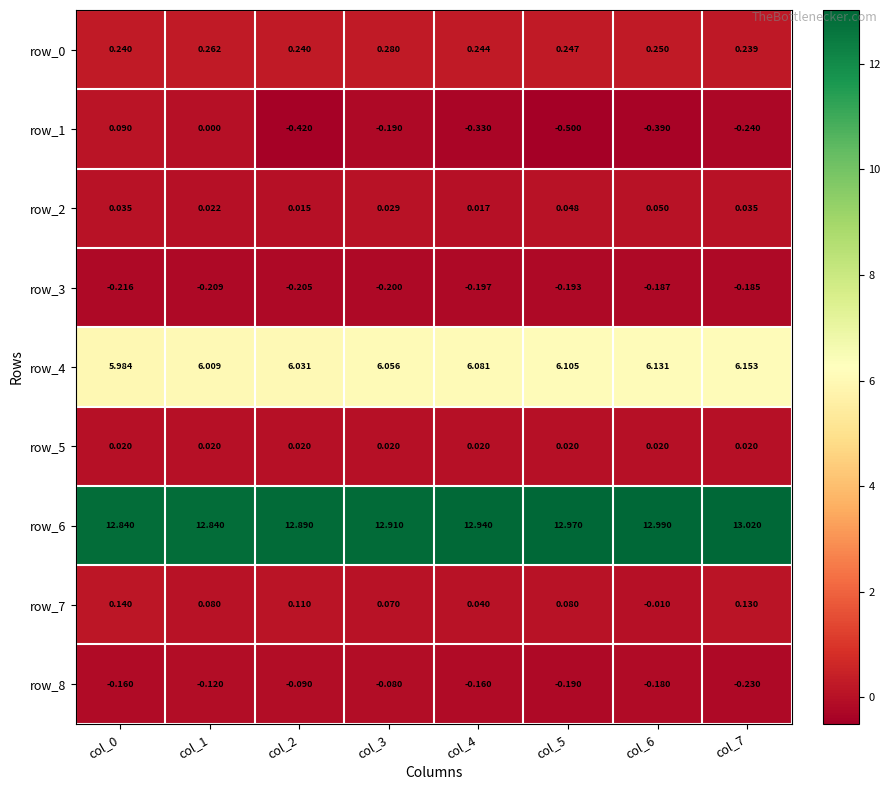

At which category does the chart reach its peak across all series?

col_7